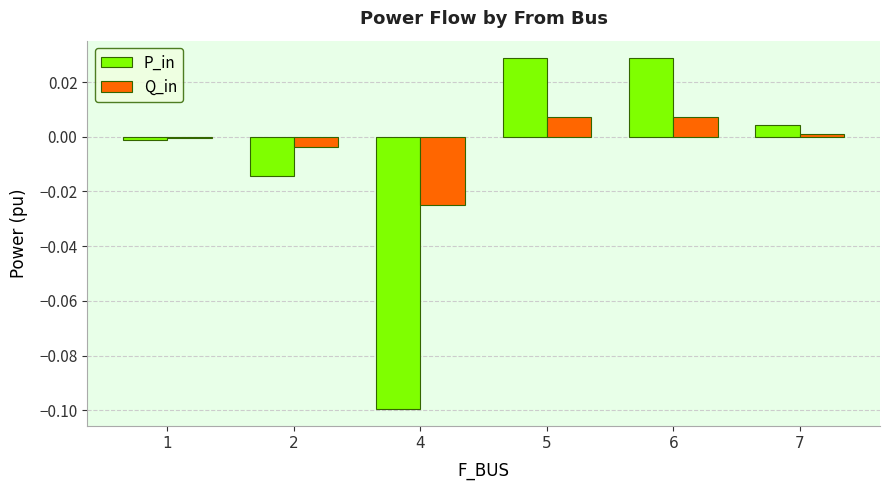

True or false: Q_in has a value of 0.0 at 6.

True